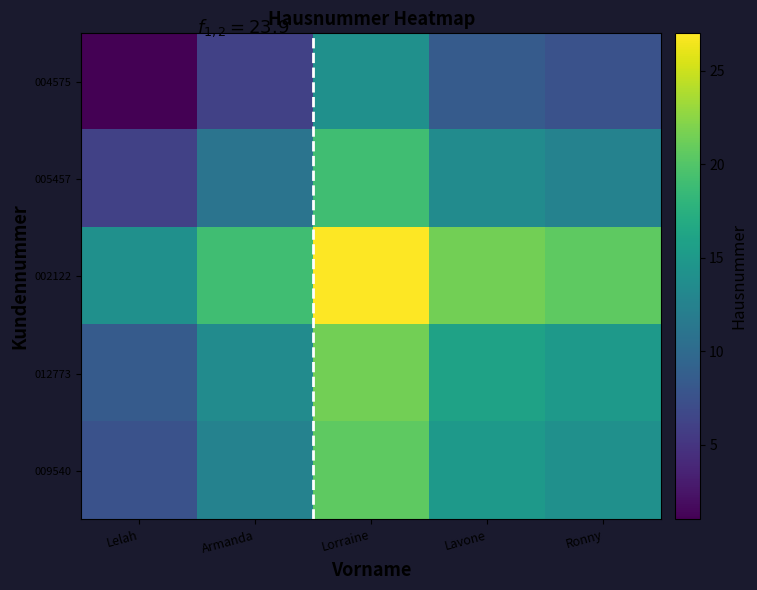

Reading right to left, what are all the values shown in this chart?

004575: Ronny=7.5	Lavone=8.5	Lorraine=14.0	Armanda=6.0	Lelah=1.0
005457: Ronny=12.5	Lavone=13.5	Lorraine=19.0	Armanda=11.0	Lelah=6.0
002122: Ronny=20.5	Lavone=21.5	Lorraine=27.0	Armanda=19.0	Lelah=14.0
012773: Ronny=15.0	Lavone=16.0	Lorraine=21.5	Armanda=13.5	Lelah=8.5
009540: Ronny=14.0	Lavone=15.0	Lorraine=20.5	Armanda=12.5	Lelah=7.5